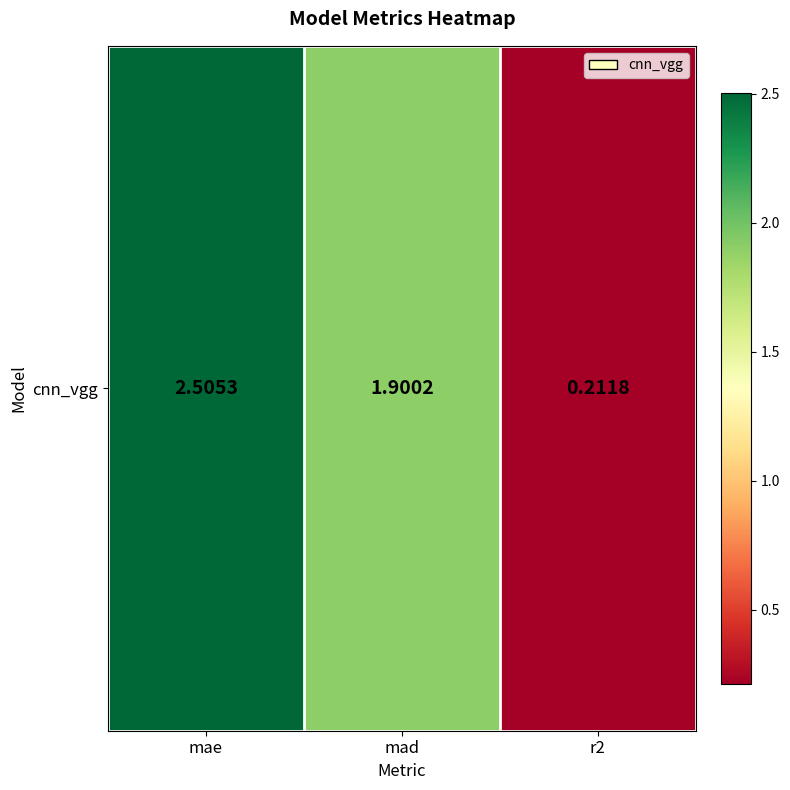

Which label corresponds to the largest value in the chart?

mae